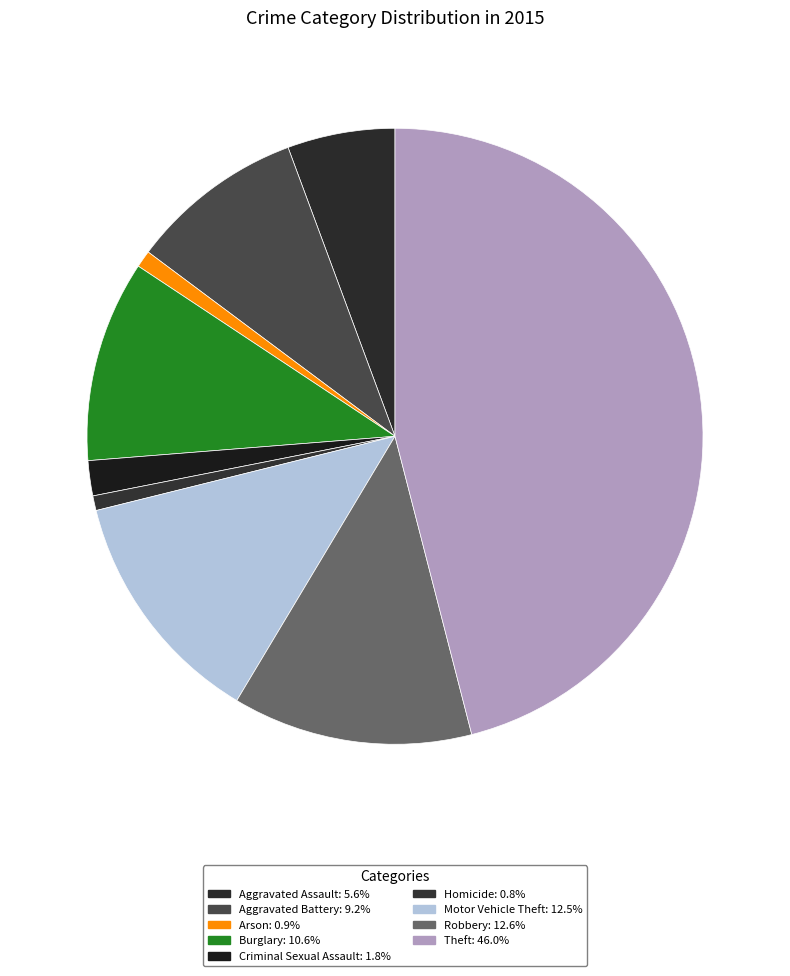

Do Motor Vehicle Theft and Theft together represent more than half of the pie?

Yes